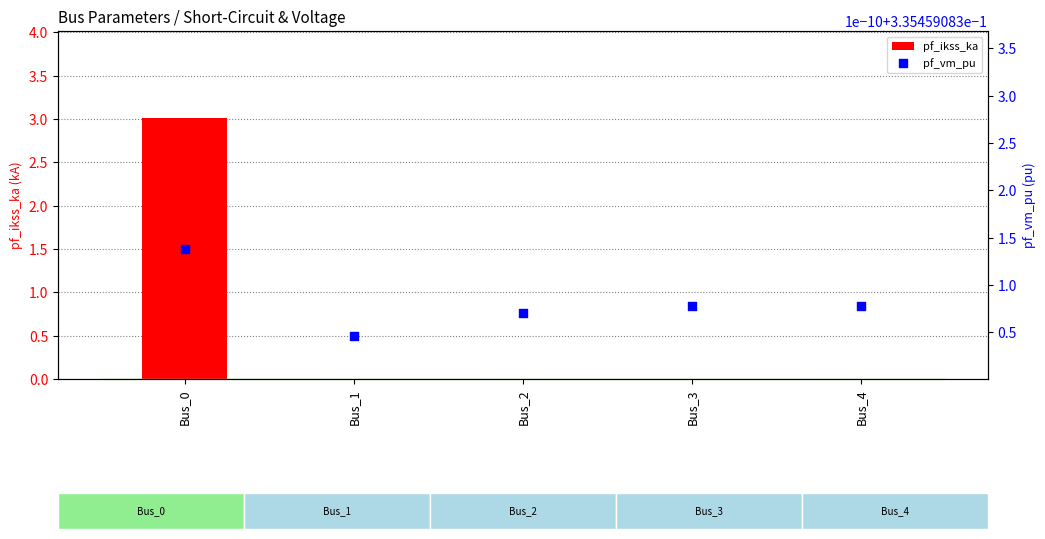

Which series has the largest total across all categories?

pf_ikss_ka